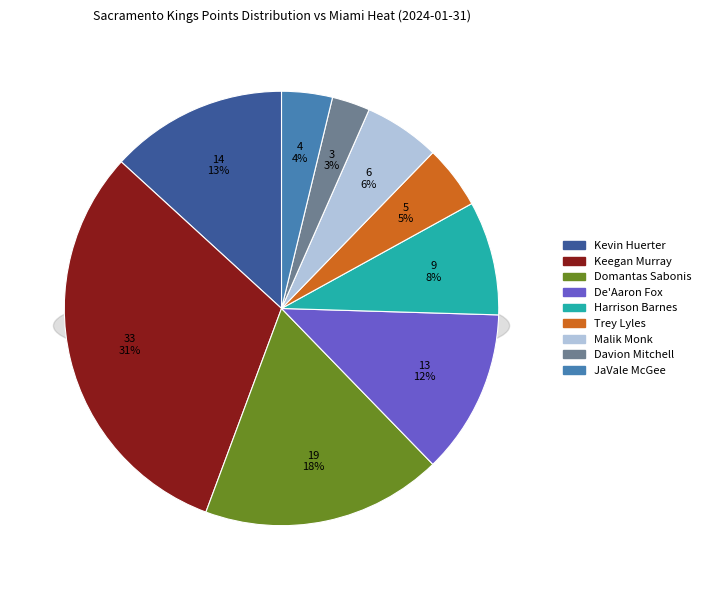

Combined, what portion of the pie is Harrison Barnes and Keegan Murray?

39.6%